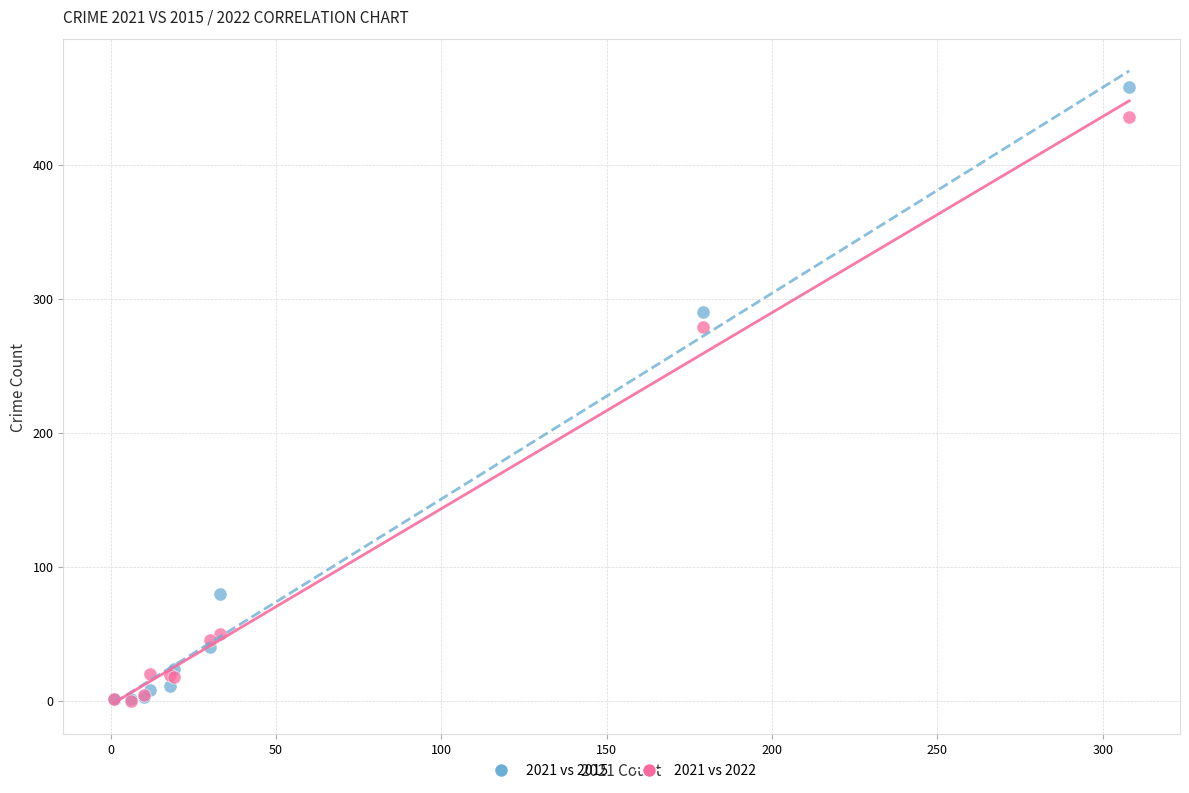

In the 2021 vs 2015 series, what Y value is closest to 229?

290